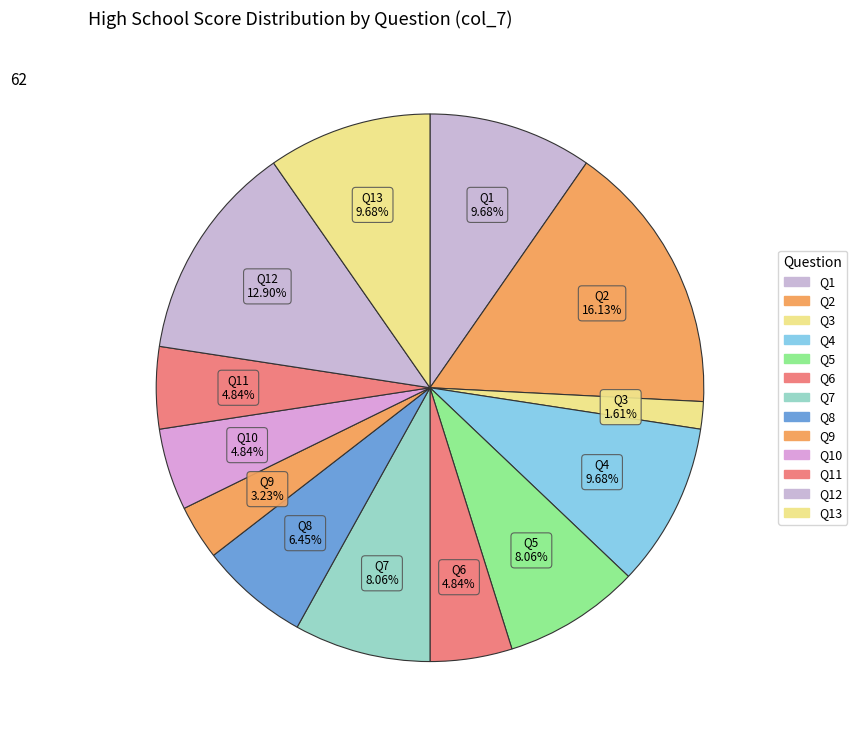

Approximately how many times larger is the value at Q5 compared to Q7?

1.0